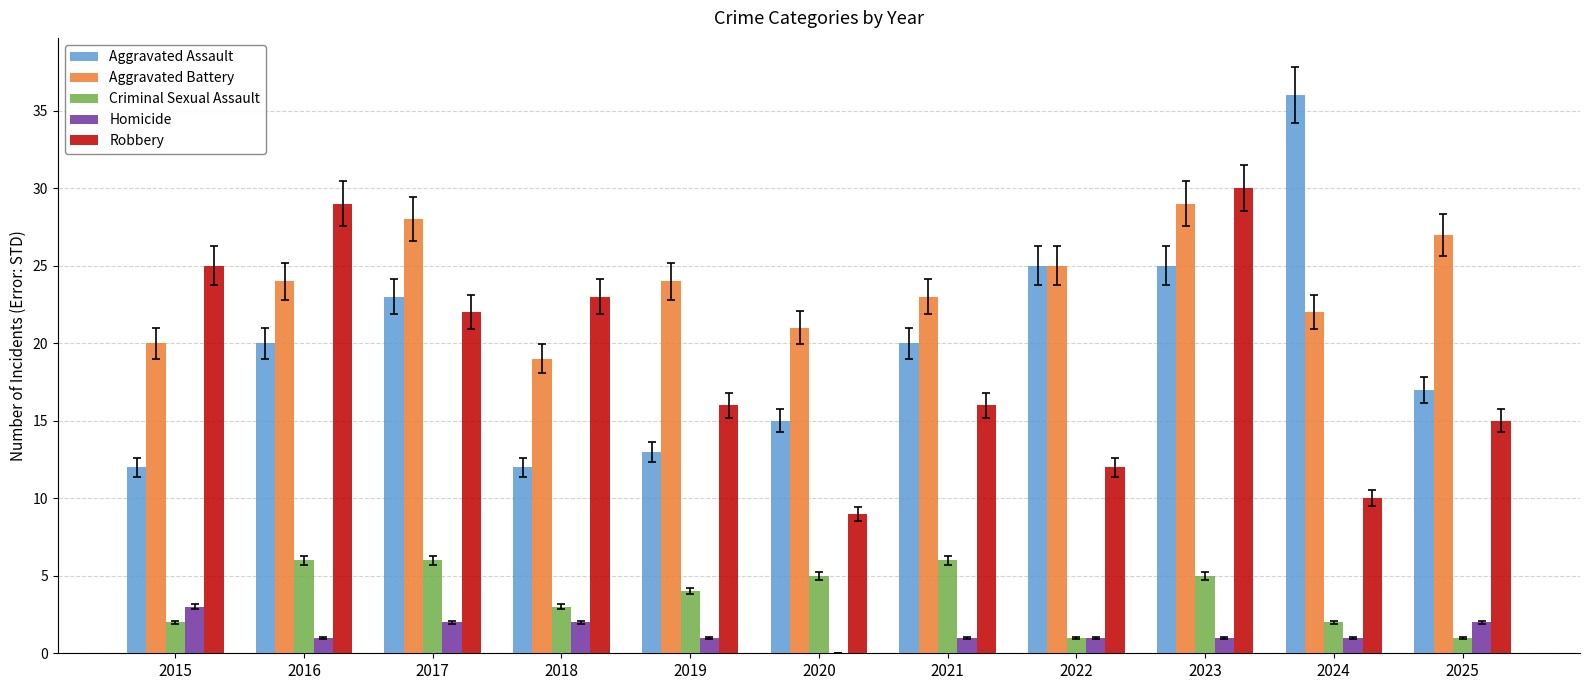

What is the sum of all Aggravated Battery values?

262